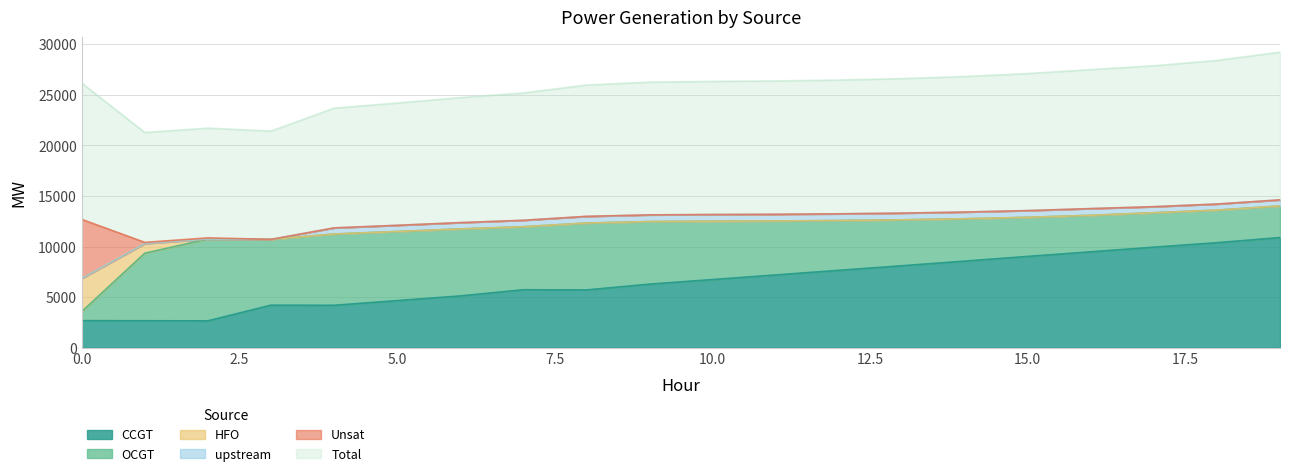

True or false: CCGT and upstream cross at least once.

False